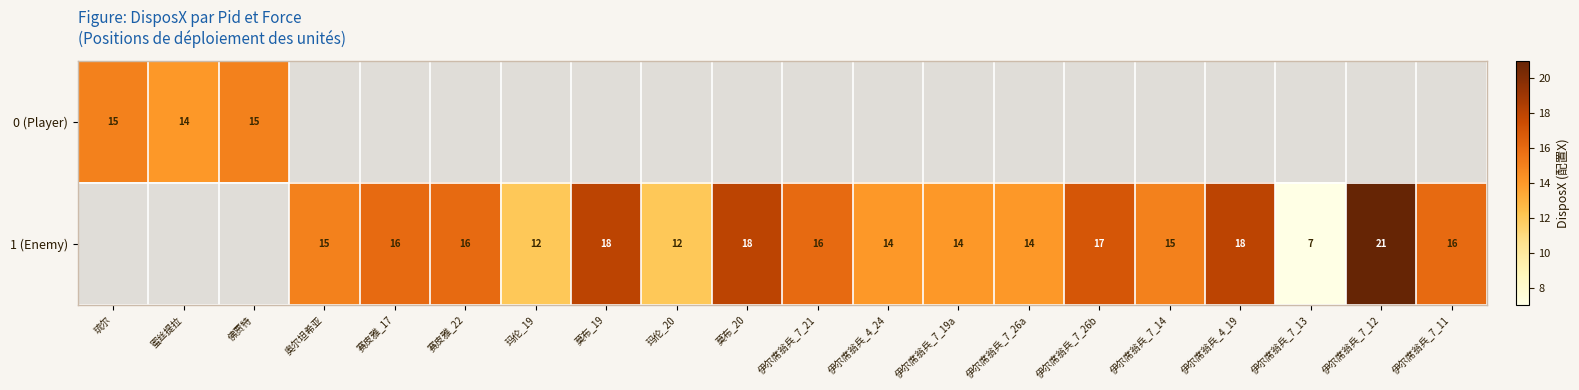

Is it true that 1 (Enemy) equals 12 at 玛伦_20?

True